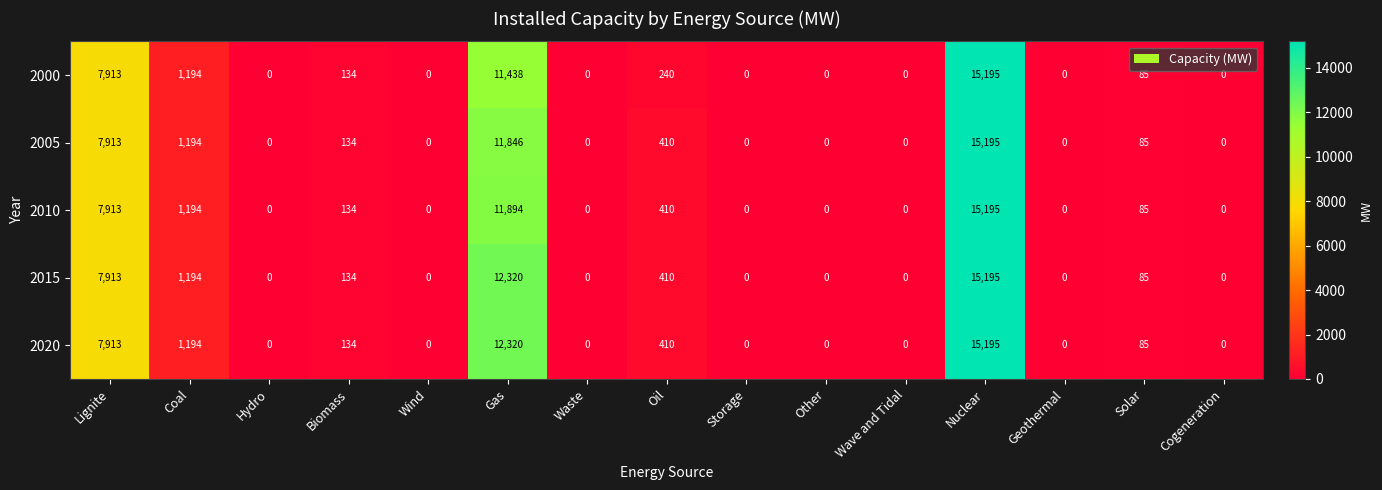

At which label is 2020 closest to 7597?

Lignite